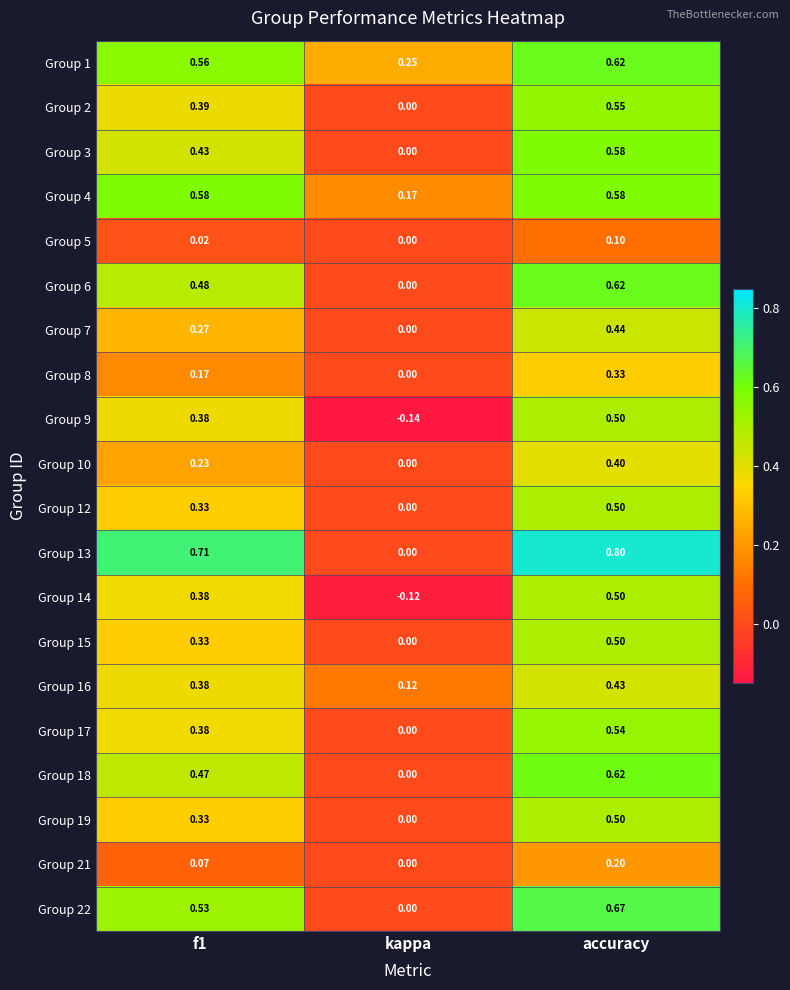

Count the number of data series in this chart.

20